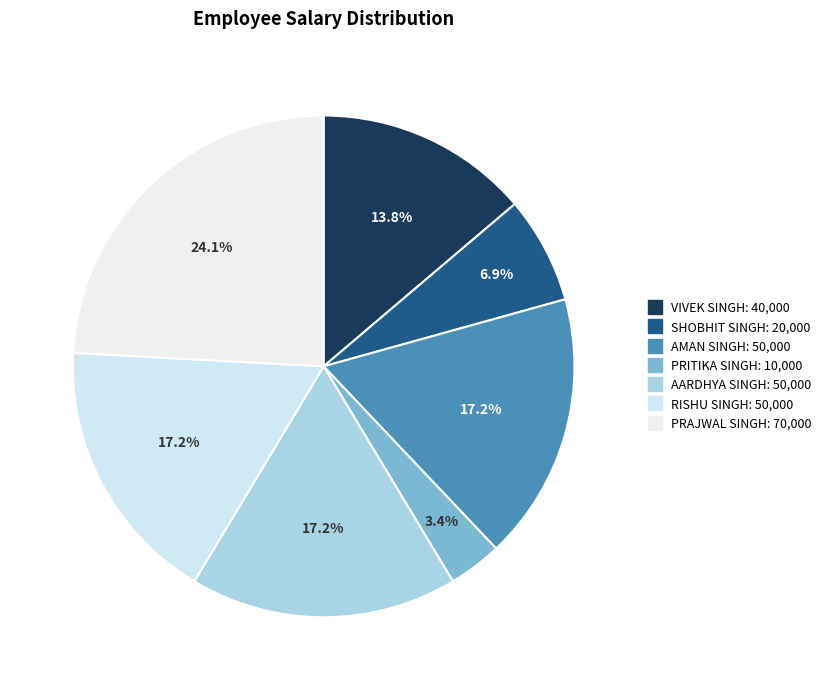

Does RISHU SINGH account for over 50% of the chart?

No